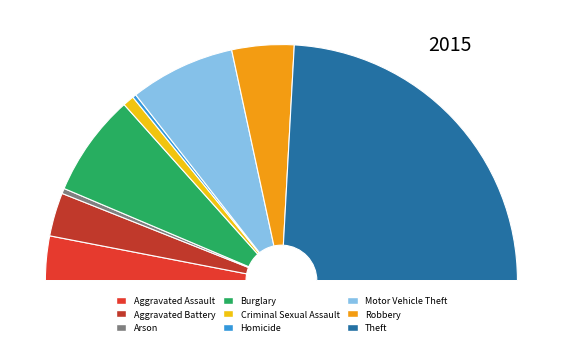

Rank the categories by value from lowest to highest.

Homicide, Arson, Criminal Sexual Assault, Aggravated Battery, Aggravated Assault, Robbery, Burglary, Motor Vehicle Theft, Theft